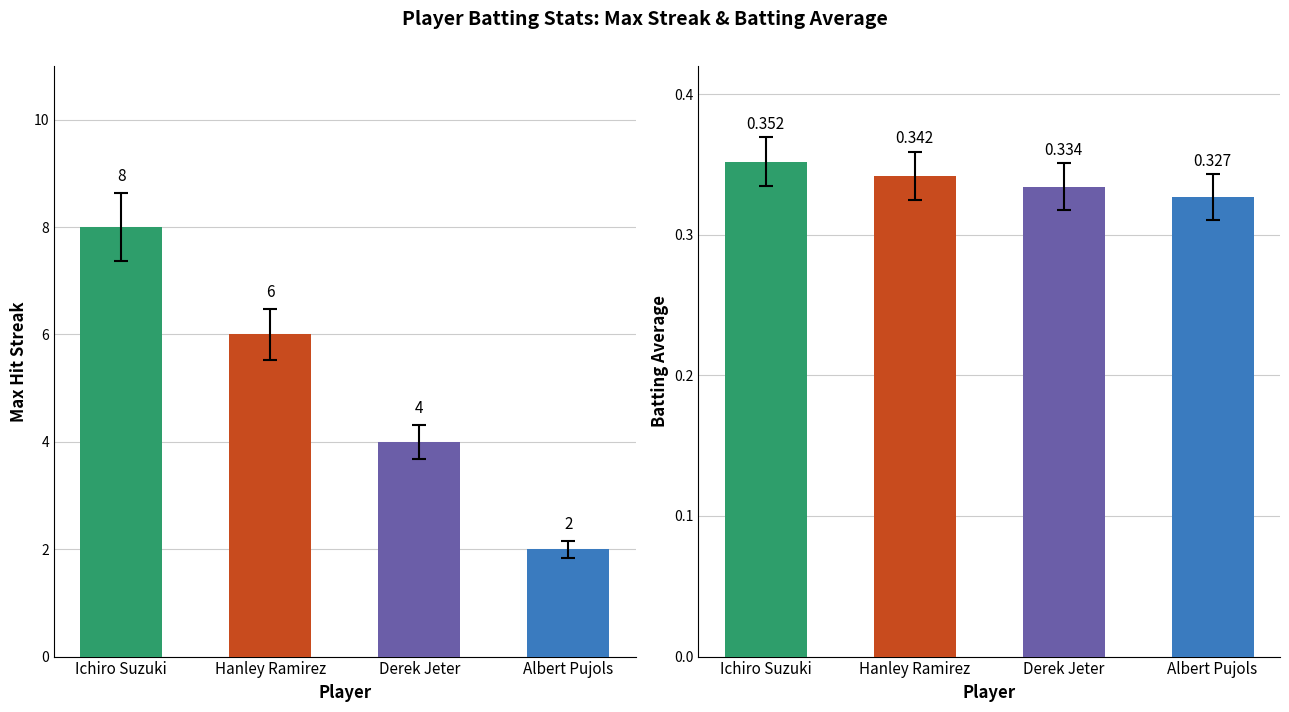

What are all the series names shown in the legend?

Max Streak, Batting Average